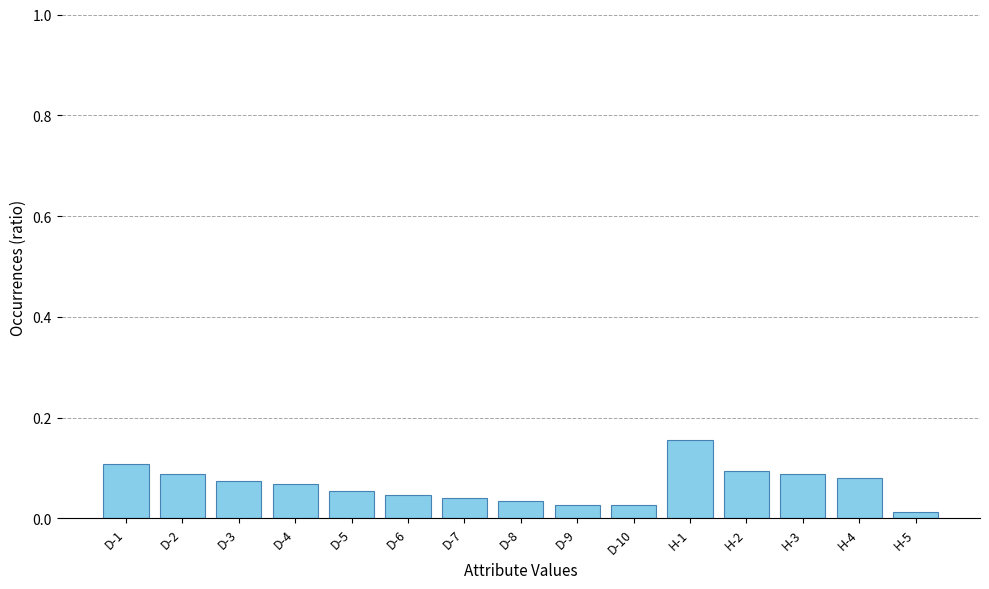

The value at H-4 is 0.1. True or false?

True